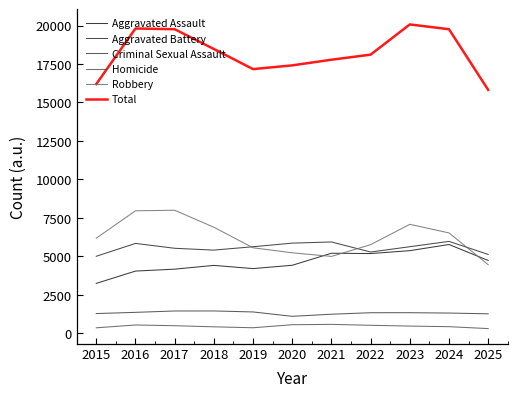

True or false: Homicide and Robbery intersect in this chart.

False